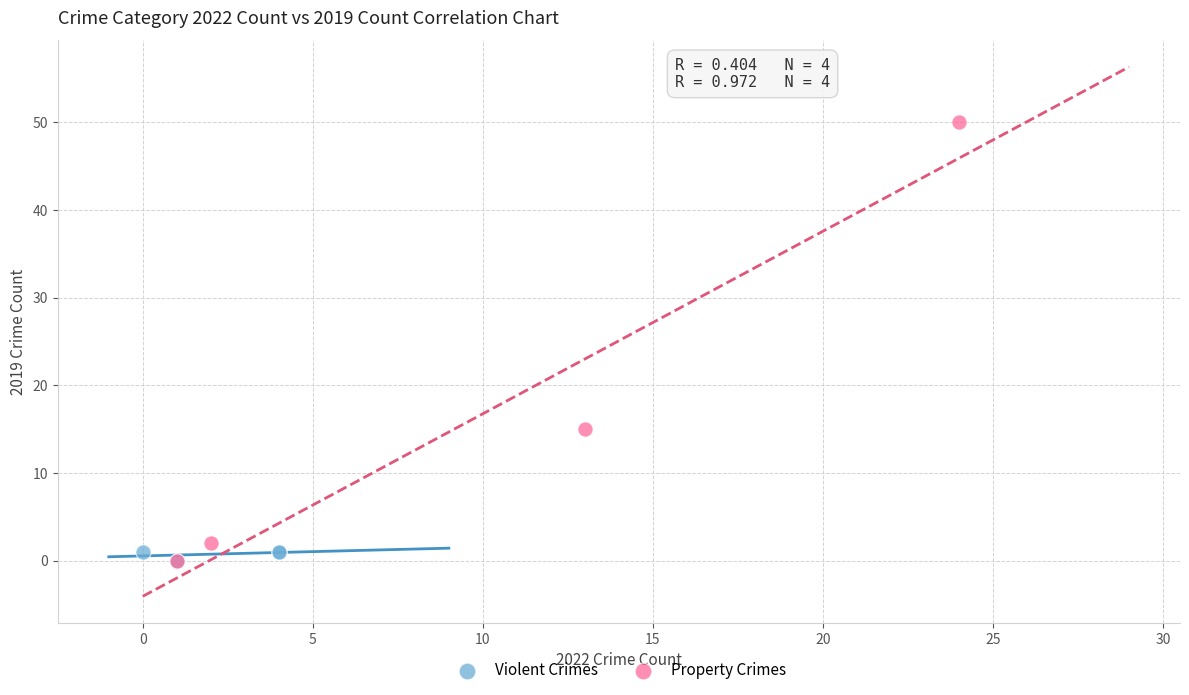

Which series contains the highest Y value?

Property Crimes